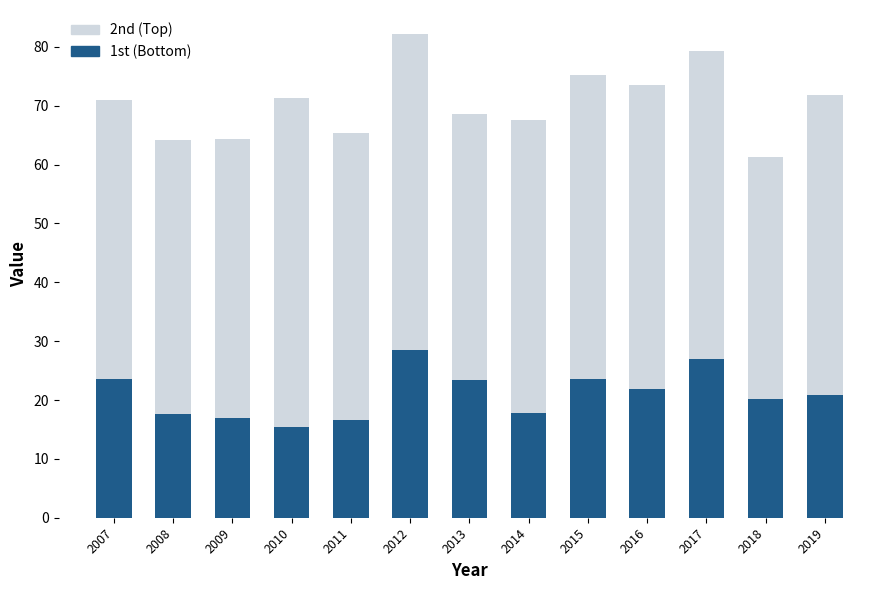

What is the total value across all series at 2007?

71.0